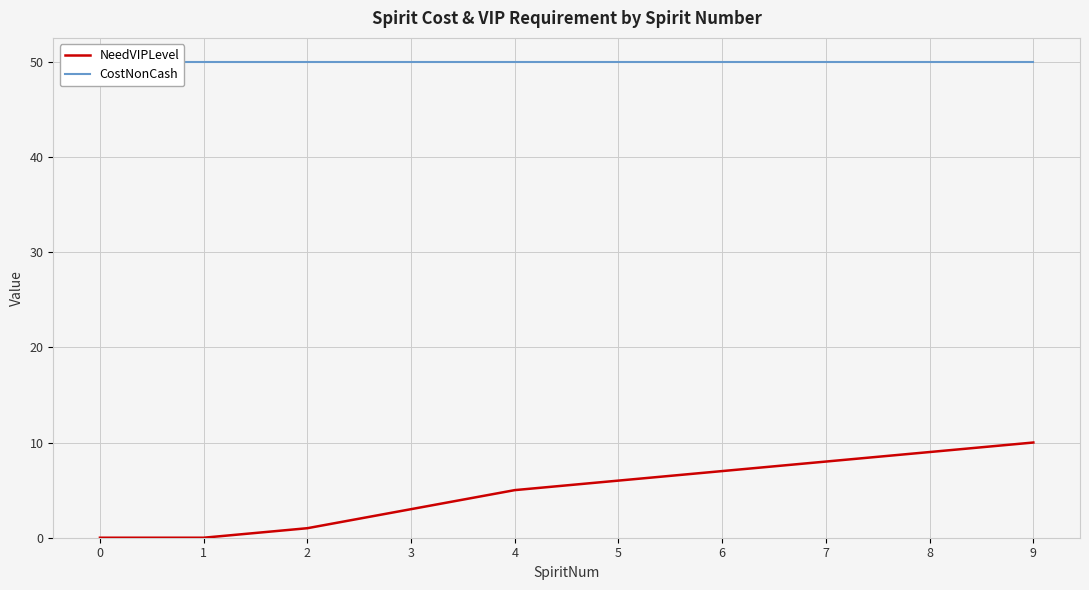

At which label is NeedVIPLevel closest to 5?

4